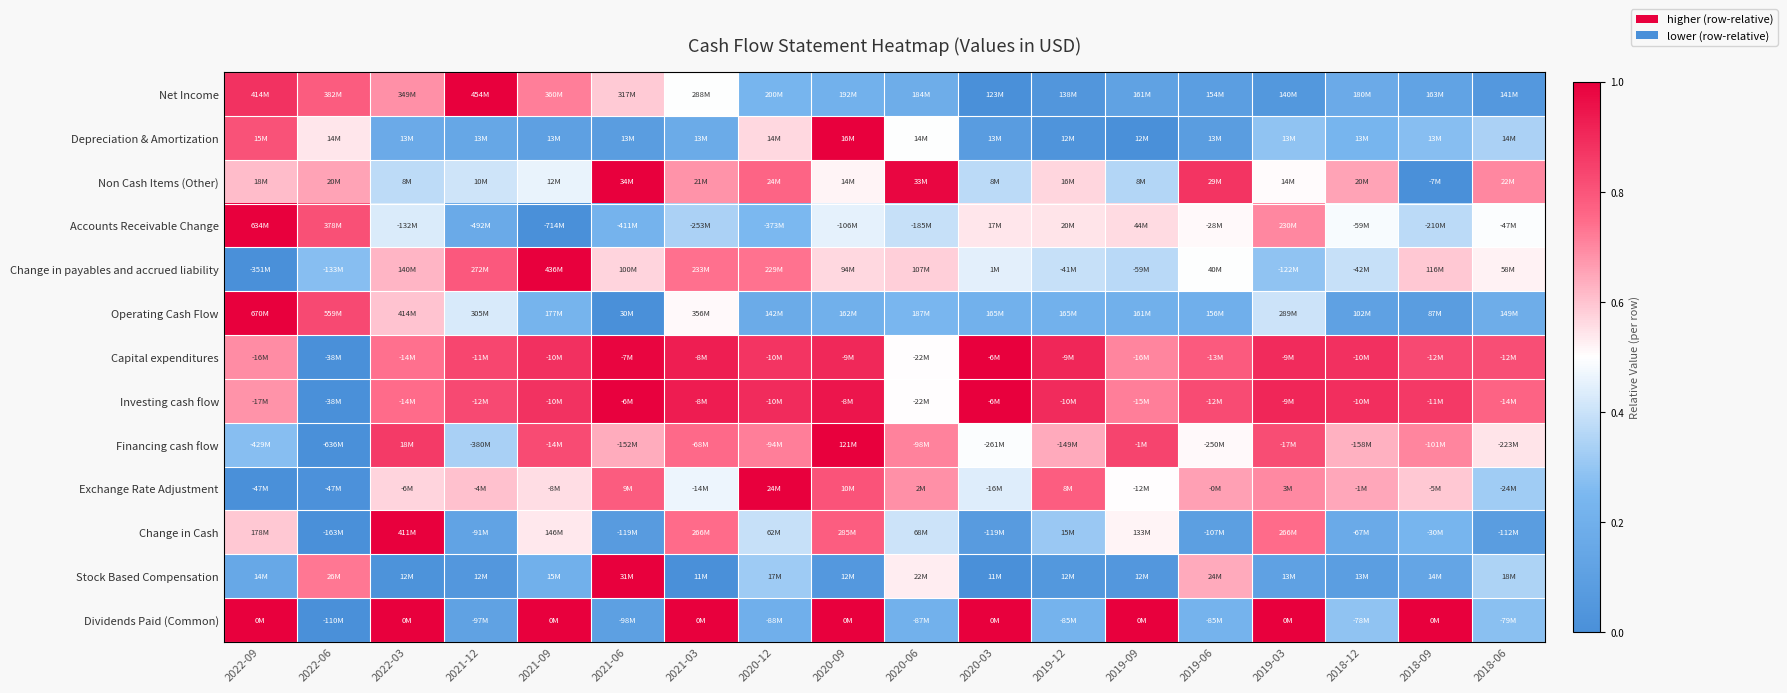

Reading left to right, what are all the values shown in this chart?

Net Income: 2022-09=0.9	2022-06=0.8	2022-03=0.7	2021-12=1.0	2021-09=0.7	2021-06=0.6	2021-03=0.5	2020-12=0.2	2020-09=0.2	2020-06=0.2	2020-03=0.0	2019-12=0.0	2019-09=0.1	2019-06=0.1	2019-03=0.1	2018-12=0.2	2018-09=0.1	2018-06=0.1
Depreciation & Amortization: 2022-09=0.8	2022-06=0.5	2022-03=0.2	2021-12=0.1	2021-09=0.1	2021-06=0.1	2021-03=0.2	2020-12=0.6	2020-09=1.0	2020-06=0.5	2020-03=0.1	2019-12=0.0	2019-09=0.0	2019-06=0.1	2019-03=0.3	2018-12=0.2	2018-09=0.3	2018-06=0.3
Non Cash Items (Other): 2022-09=0.6	2022-06=0.7	2022-03=0.4	2021-12=0.4	2021-09=0.5	2021-06=1.0	2021-03=0.7	2020-12=0.8	2020-09=0.5	2020-06=1.0	2020-03=0.4	2019-12=0.6	2019-09=0.4	2019-06=0.9	2019-03=0.5	2018-12=0.7	2018-09=0.0	2018-06=0.7
Accounts Receivable Change: 2022-09=1.0	2022-06=0.8	2022-03=0.4	2021-12=0.2	2021-09=0.0	2021-06=0.2	2021-03=0.3	2020-12=0.3	2020-09=0.5	2020-06=0.4	2020-03=0.5	2019-12=0.5	2019-09=0.6	2019-06=0.5	2019-03=0.7	2018-12=0.5	2018-09=0.4	2018-06=0.5
Change in payables and accrued liability: 2022-09=0.0	2022-06=0.3	2022-03=0.6	2021-12=0.8	2021-09=1.0	2021-06=0.6	2021-03=0.7	2020-12=0.7	2020-09=0.6	2020-06=0.6	2020-03=0.4	2019-12=0.4	2019-09=0.4	2019-06=0.5	2019-03=0.3	2018-12=0.4	2018-09=0.6	2018-06=0.5
Operating Cash Flow: 2022-09=1.0	2022-06=0.8	2022-03=0.6	2021-12=0.4	2021-09=0.2	2021-06=0.0	2021-03=0.5	2020-12=0.2	2020-09=0.2	2020-06=0.2	2020-03=0.2	2019-12=0.2	2019-09=0.2	2019-06=0.2	2019-03=0.4	2018-12=0.1	2018-09=0.1	2018-06=0.2
Capital expenditures: 2022-09=0.7	2022-06=0.0	2022-03=0.7	2021-12=0.8	2021-09=0.9	2021-06=1.0	2021-03=0.9	2020-12=0.9	2020-09=0.9	2020-06=0.5	2020-03=1.0	2019-12=0.9	2019-09=0.7	2019-06=0.8	2019-03=0.9	2018-12=0.9	2018-09=0.8	2018-06=0.8
Investing cash flow: 2022-09=0.7	2022-06=0.0	2022-03=0.7	2021-12=0.8	2021-09=0.9	2021-06=1.0	2021-03=0.9	2020-12=0.9	2020-09=0.9	2020-06=0.5	2020-03=1.0	2019-12=0.9	2019-09=0.7	2019-06=0.8	2019-03=0.9	2018-12=0.9	2018-09=0.9	2018-06=0.8
Financing cash flow: 2022-09=0.3	2022-06=0.0	2022-03=0.9	2021-12=0.3	2021-09=0.8	2021-06=0.6	2021-03=0.8	2020-12=0.7	2020-09=1.0	2020-06=0.7	2020-03=0.5	2019-12=0.6	2019-09=0.8	2019-06=0.5	2019-03=0.8	2018-12=0.6	2018-09=0.7	2018-06=0.5
Exchange Rate Adjustment: 2022-09=0.0	2022-06=0.0	2022-03=0.6	2021-12=0.6	2021-09=0.6	2021-06=0.8	2021-03=0.5	2020-12=1.0	2020-09=0.8	2020-06=0.7	2020-03=0.4	2019-12=0.8	2019-09=0.5	2019-06=0.7	2019-03=0.7	2018-12=0.6	2018-09=0.6	2018-06=0.3
Change in Cash: 2022-09=0.6	2022-06=0.0	2022-03=1.0	2021-12=0.1	2021-09=0.5	2021-06=0.1	2021-03=0.7	2020-12=0.4	2020-09=0.8	2020-06=0.4	2020-03=0.1	2019-12=0.3	2019-09=0.5	2019-06=0.1	2019-03=0.7	2018-12=0.2	2018-09=0.2	2018-06=0.1
Stock Based Compensation: 2022-09=0.2	2022-06=0.7	2022-03=0.0	2021-12=0.0	2021-09=0.2	2021-06=1.0	2021-03=0.0	2020-12=0.3	2020-09=0.1	2020-06=0.5	2020-03=0.0	2019-12=0.1	2019-09=0.1	2019-06=0.6	2019-03=0.1	2018-12=0.1	2018-09=0.1	2018-06=0.3
Dividends Paid (Common): 2022-09=1.0	2022-06=0.0	2022-03=1.0	2021-12=0.1	2021-09=1.0	2021-06=0.1	2021-03=1.0	2020-12=0.2	2020-09=1.0	2020-06=0.2	2020-03=1.0	2019-12=0.2	2019-09=1.0	2019-06=0.2	2019-03=1.0	2018-12=0.3	2018-09=1.0	2018-06=0.3